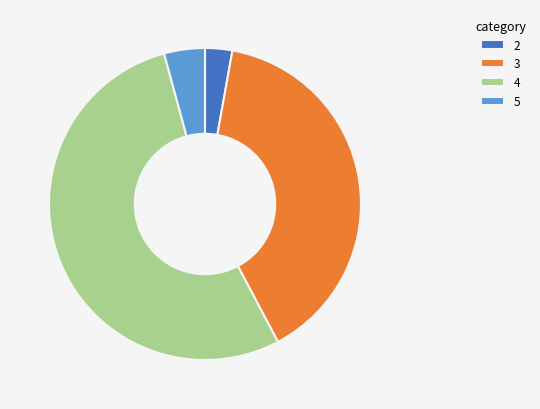

Which has a higher value, 2 or 5?

5